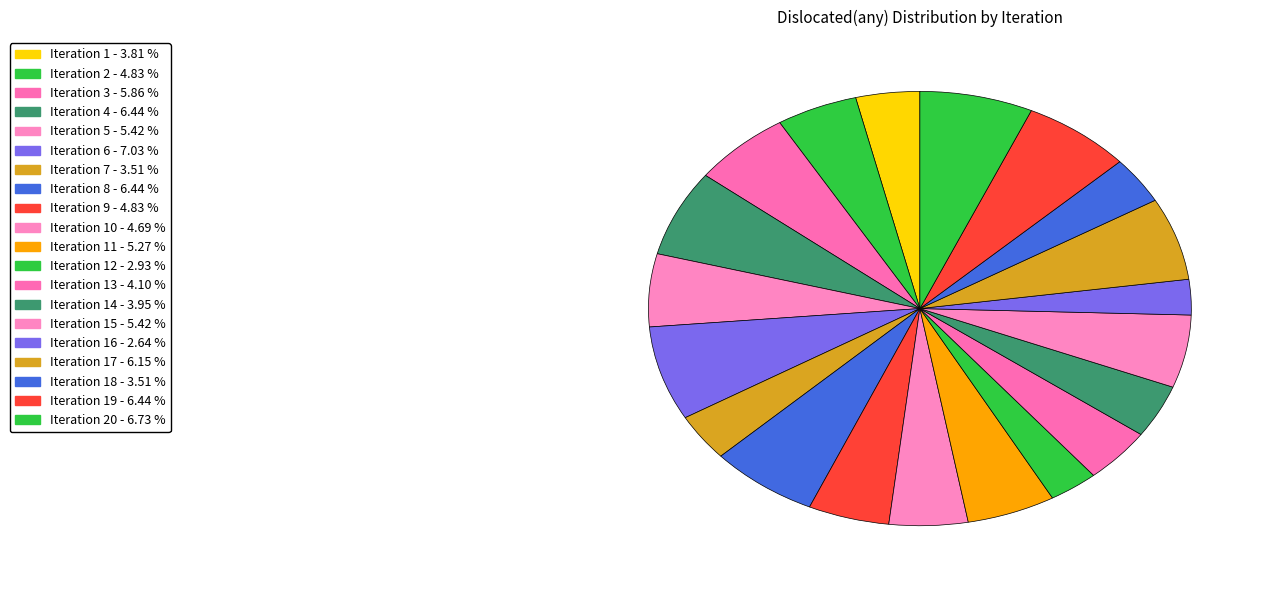

To the nearest percent, what is the average slice percentage?

5%